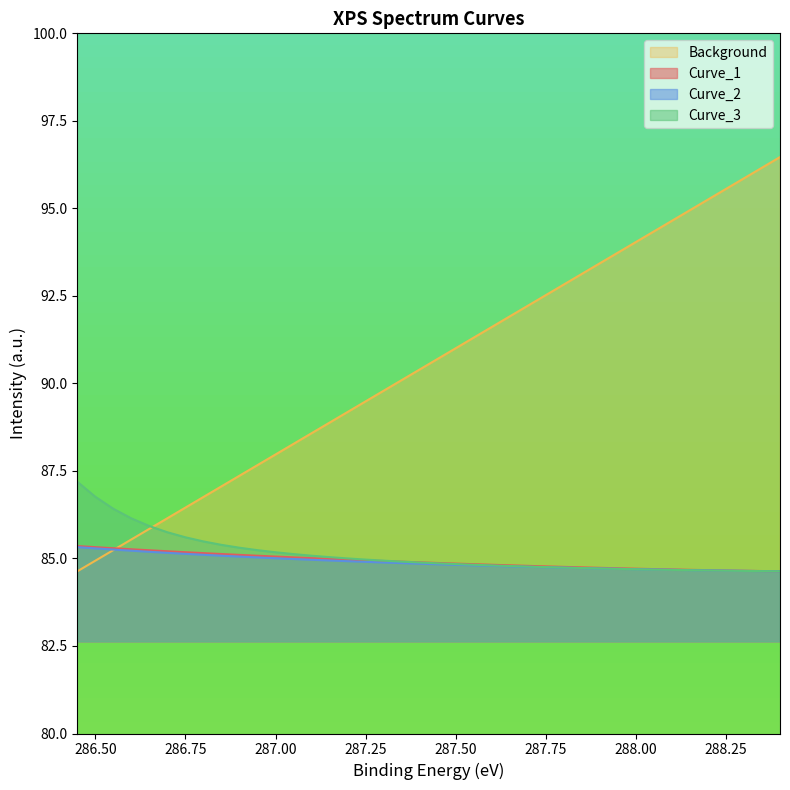

Is the value of Curve_2 at 16 greater than the value of Curve_3 at 26?

No